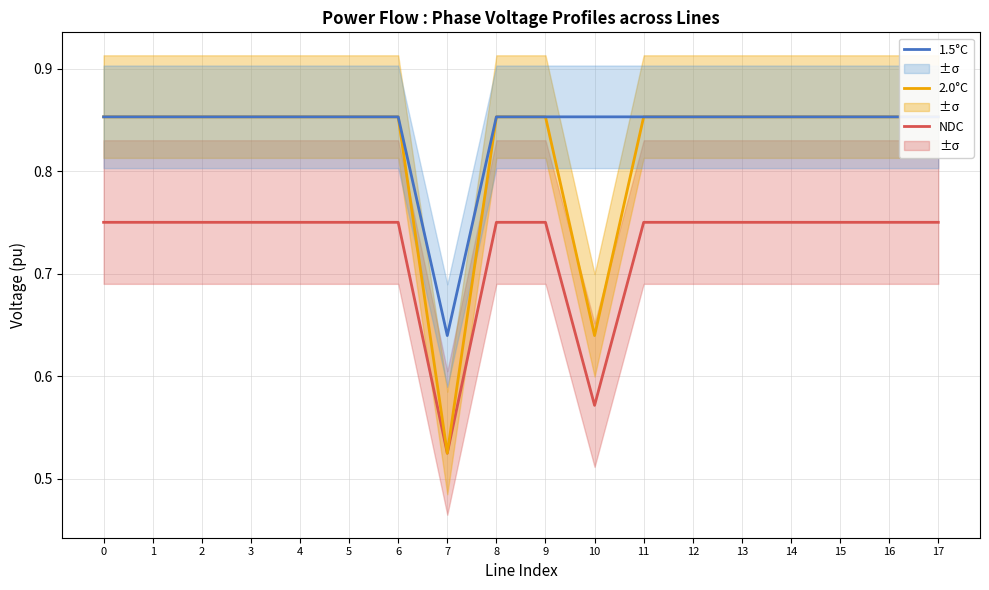

The NDC series shows 0.4 at 14. True or false?

False